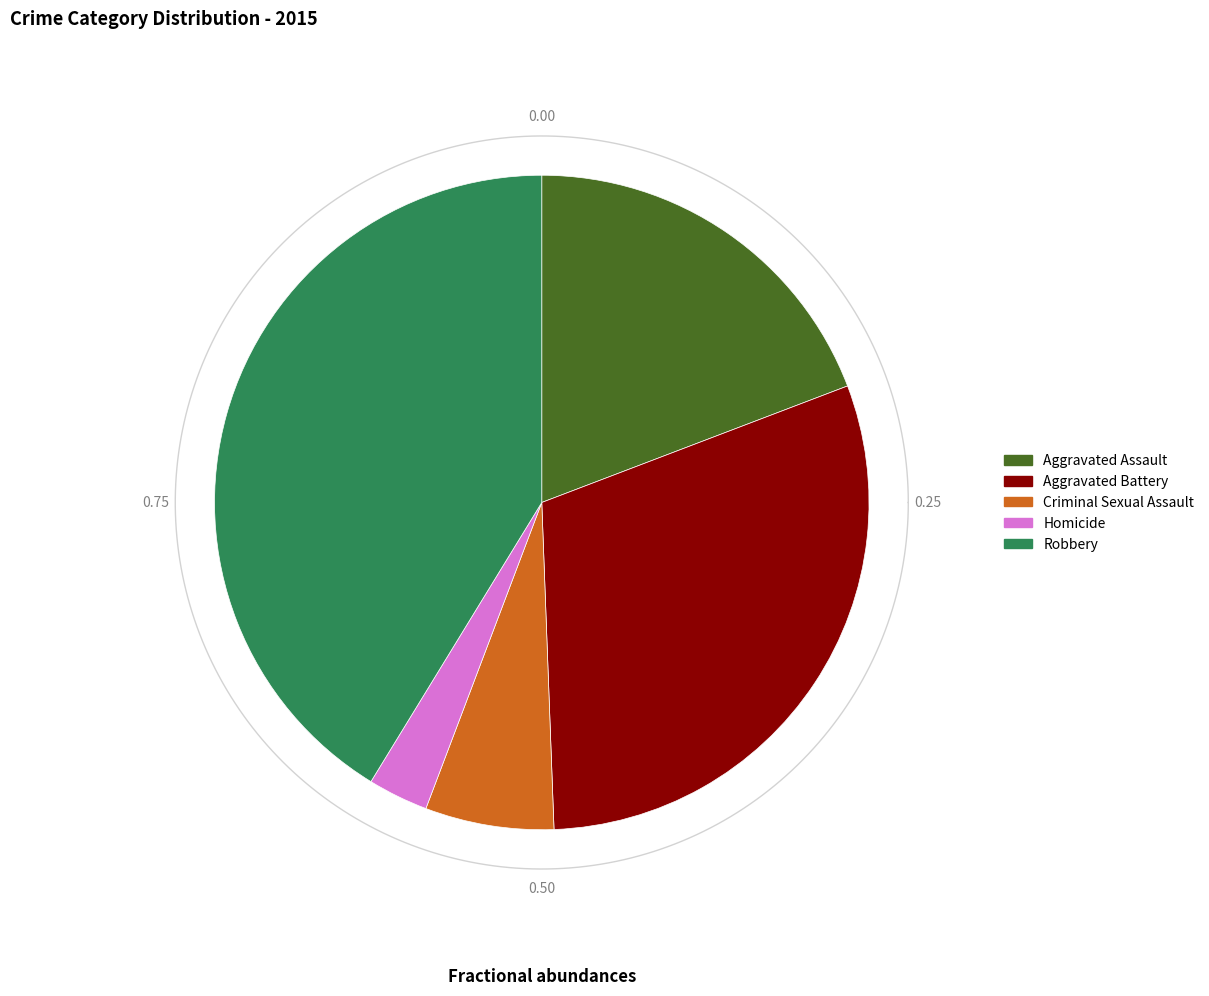

Is there any slice that represents more than half of the pie?

No